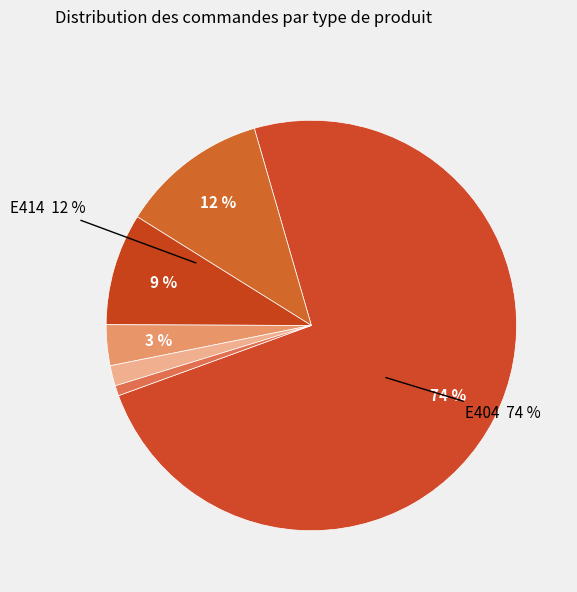

What is the largest slice in the pie chart?

E404